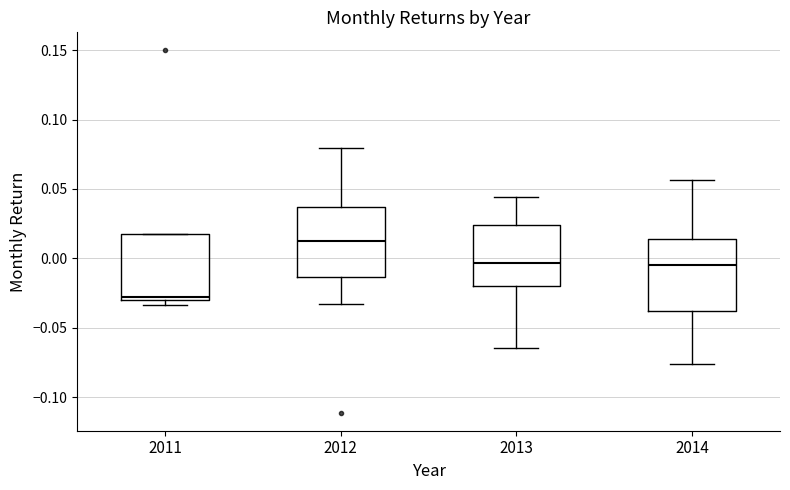

Reading left to right, read every box against the y-axis: the position of its median line, the range the box covers, and the ends of its whiskers. The values are not printed on the chart, so give them approximately, as read against the axis.

2011: median -0.030 (just above the box's lower edge), box -0.030 to 0.015, whiskers -0.035 to 0.015
2012: median 0.015, box -0.015 to 0.035, whiskers -0.035 to 0.080
2013: median -0.005, box -0.020 to 0.025, whiskers -0.065 to 0.045
2014: median -0.005, box -0.040 to 0.015, whiskers -0.075 to 0.055